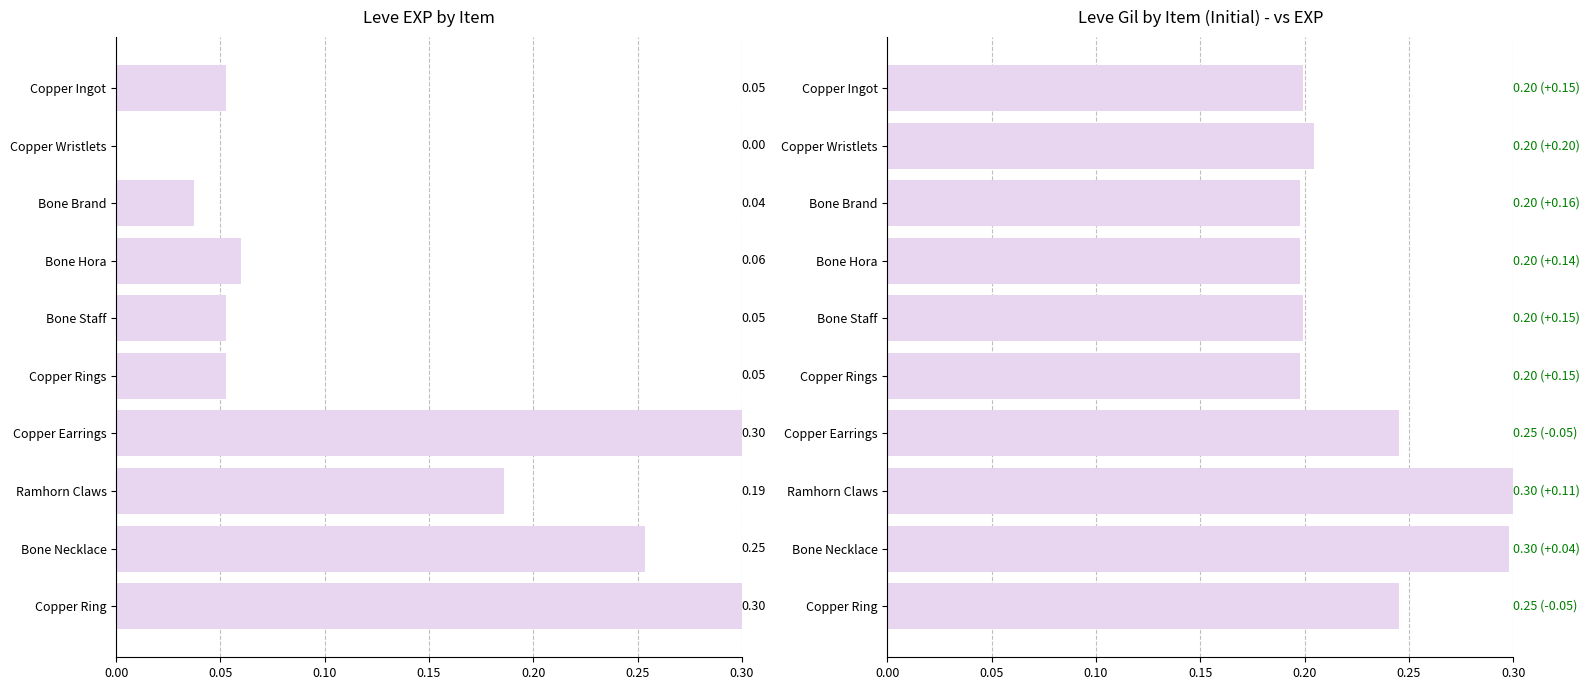

Does the chart contain stacked bars?

No